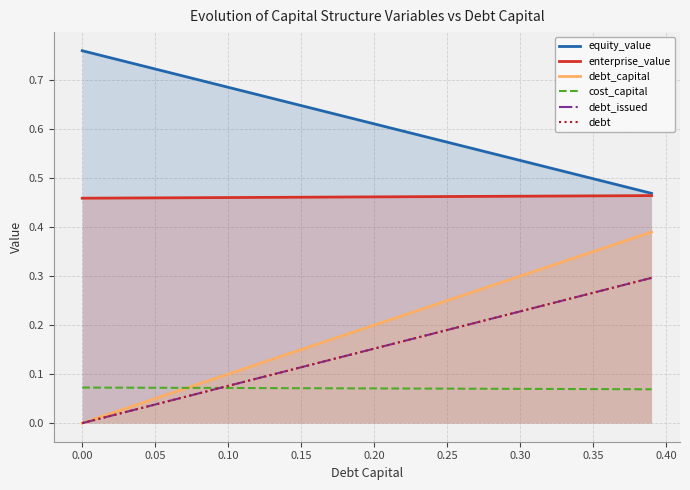

True or false: debt has more than 1 points higher than both neighbors.

False